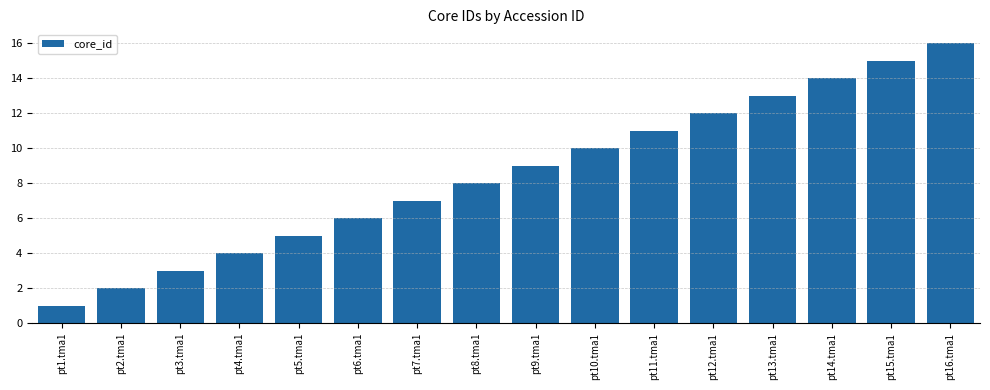

The value at pt9.tma1 is 5. True or false?

False